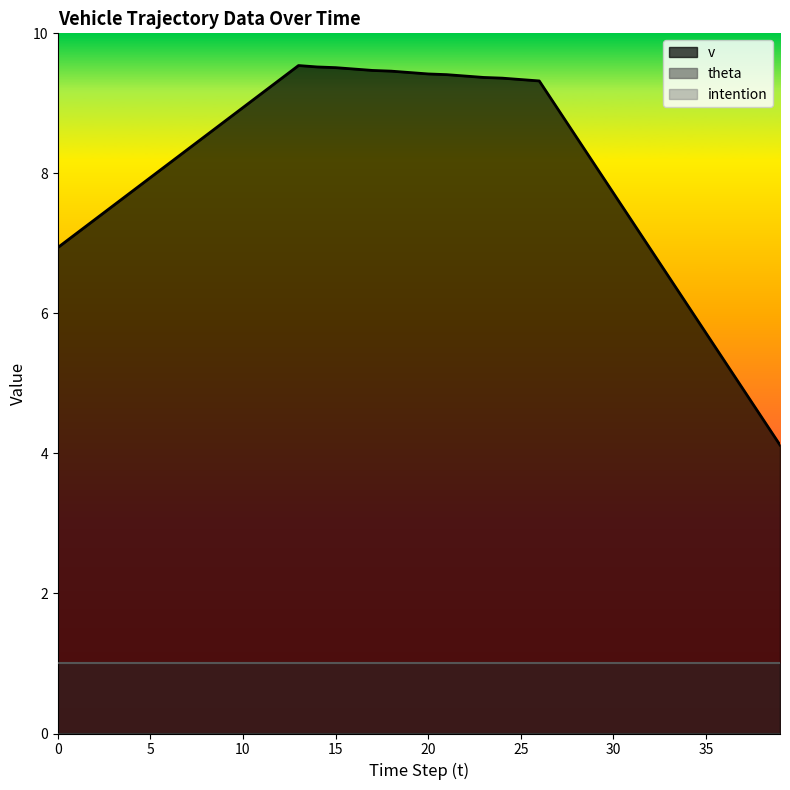

Which category has the lowest value in the v series?

39